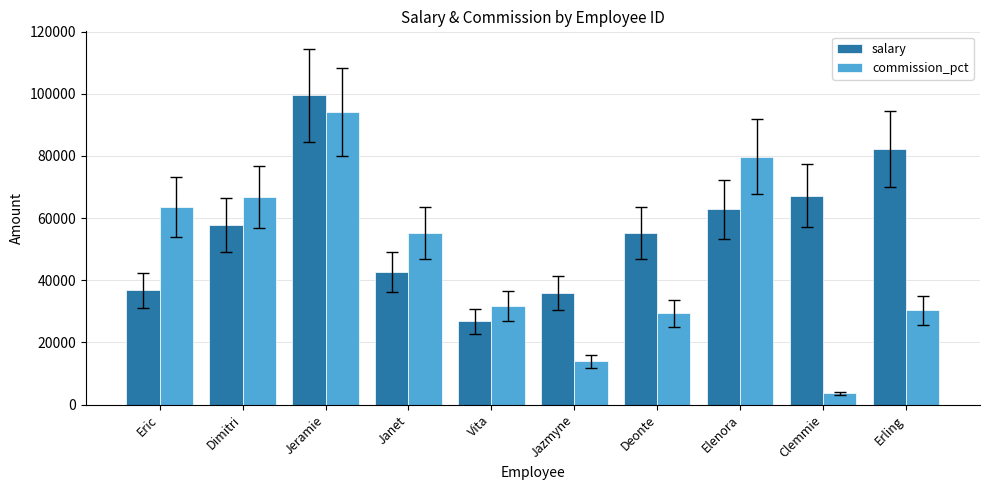

What position from the left is Clemmie?

9